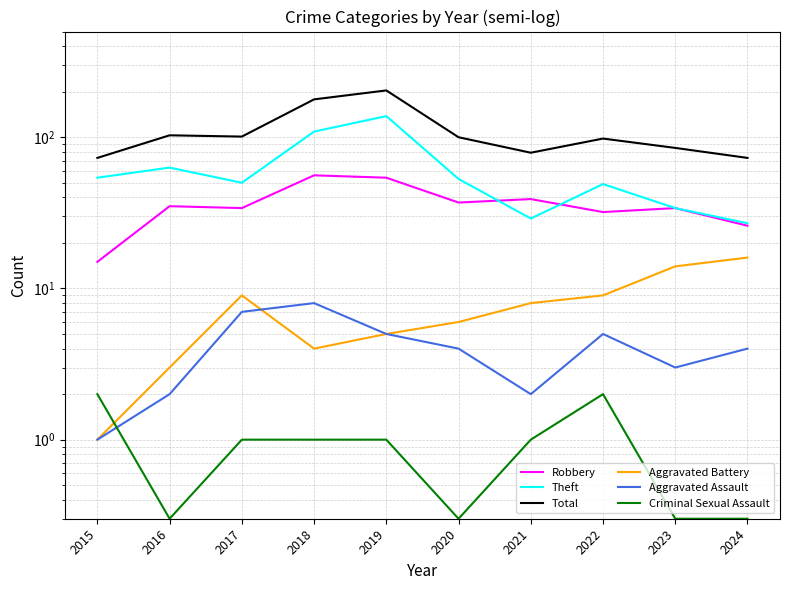

True or false: Aggravated Battery and Theft intersect in this chart.

False